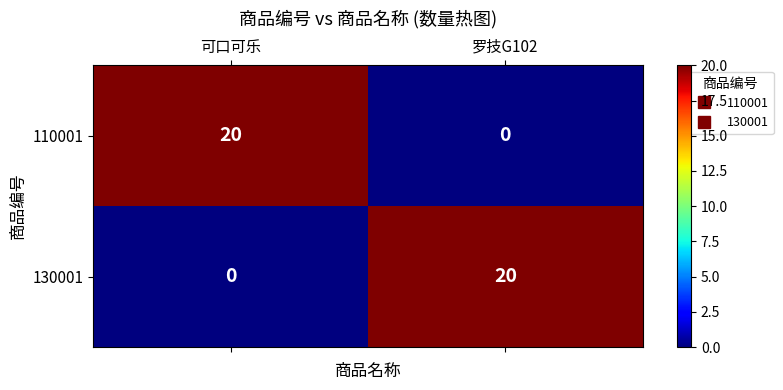

The 110001 series shows 20 at 可口可乐. True or false?

True